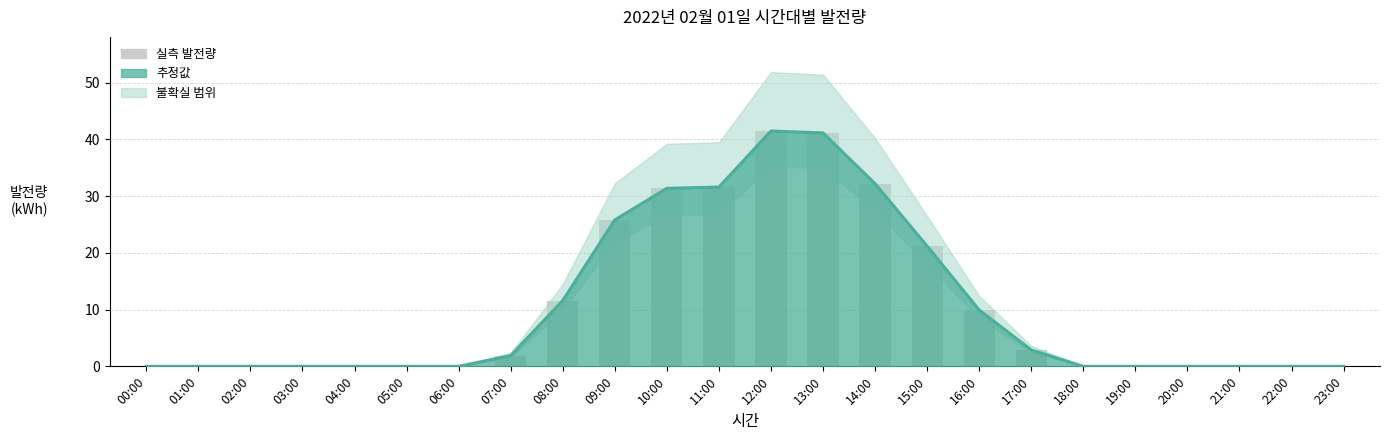

What is the label of the 13th bar from the left?

12:00